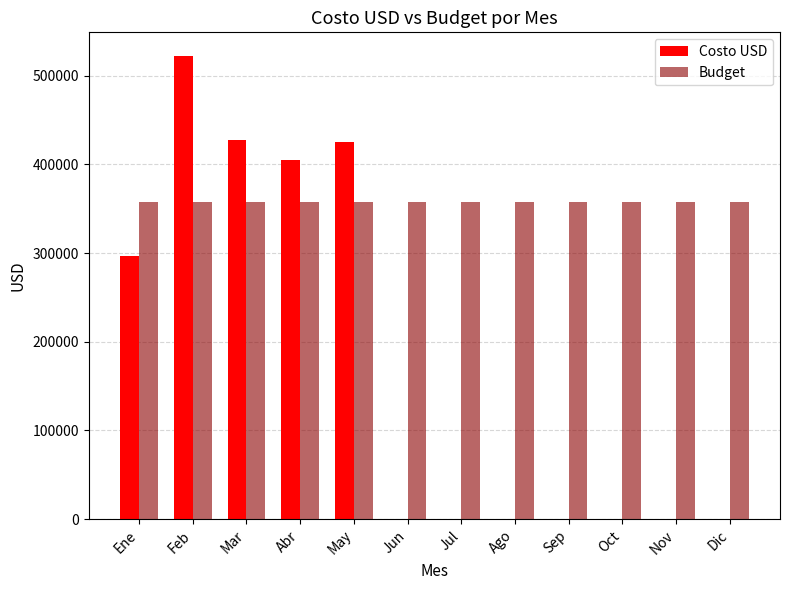

Which category has the highest value in the Costo USD series?

Feb